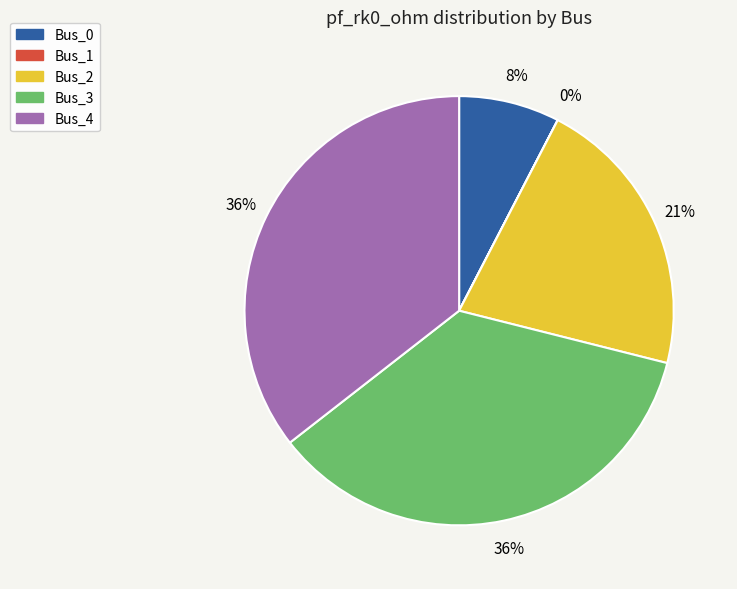

Is Bus_4 the majority of the pie?

No